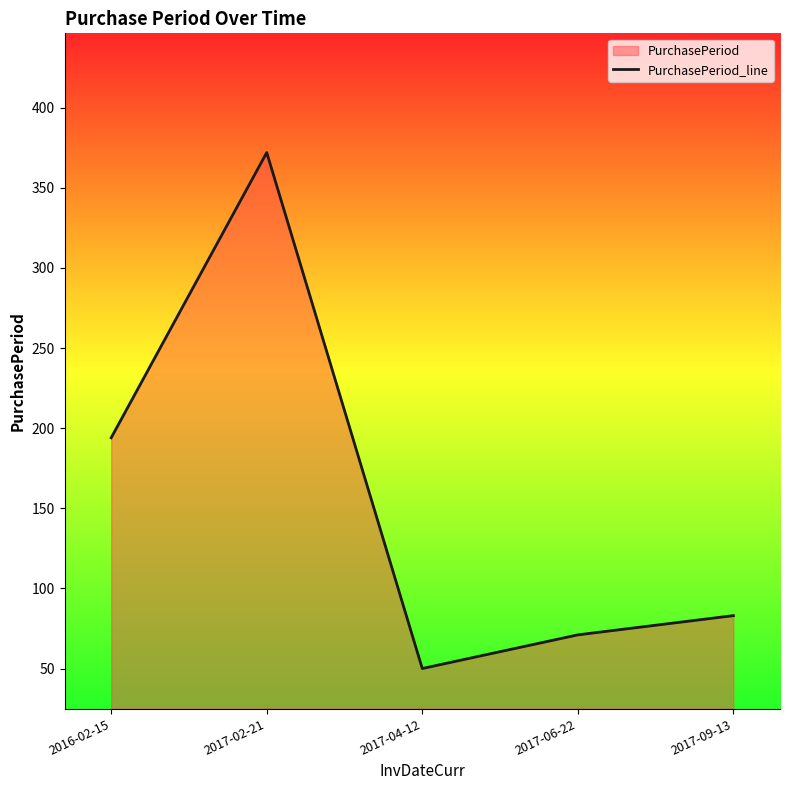

What is the change in value from 2017-02-21 to 2017-09-13?

-289